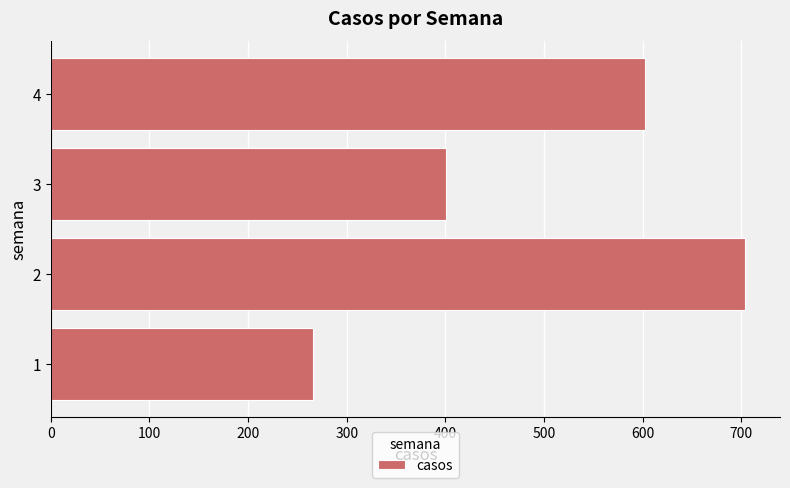

How many data points are less than 602?

2